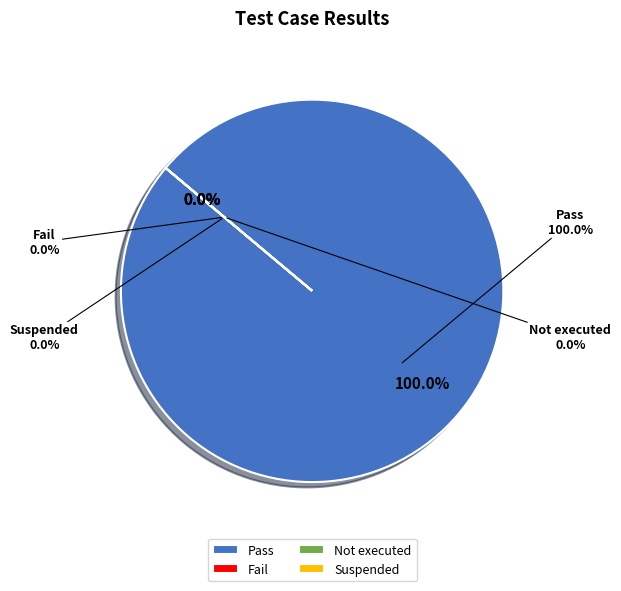

Which category accounts for the majority?

Pass